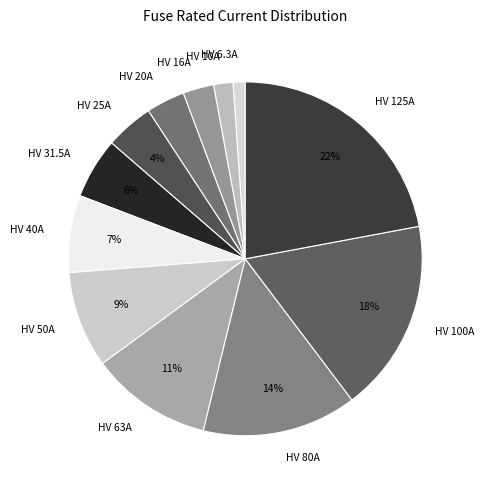

To the nearest percent, what is the combined percentage of HV 50A and HV 25A?

13%